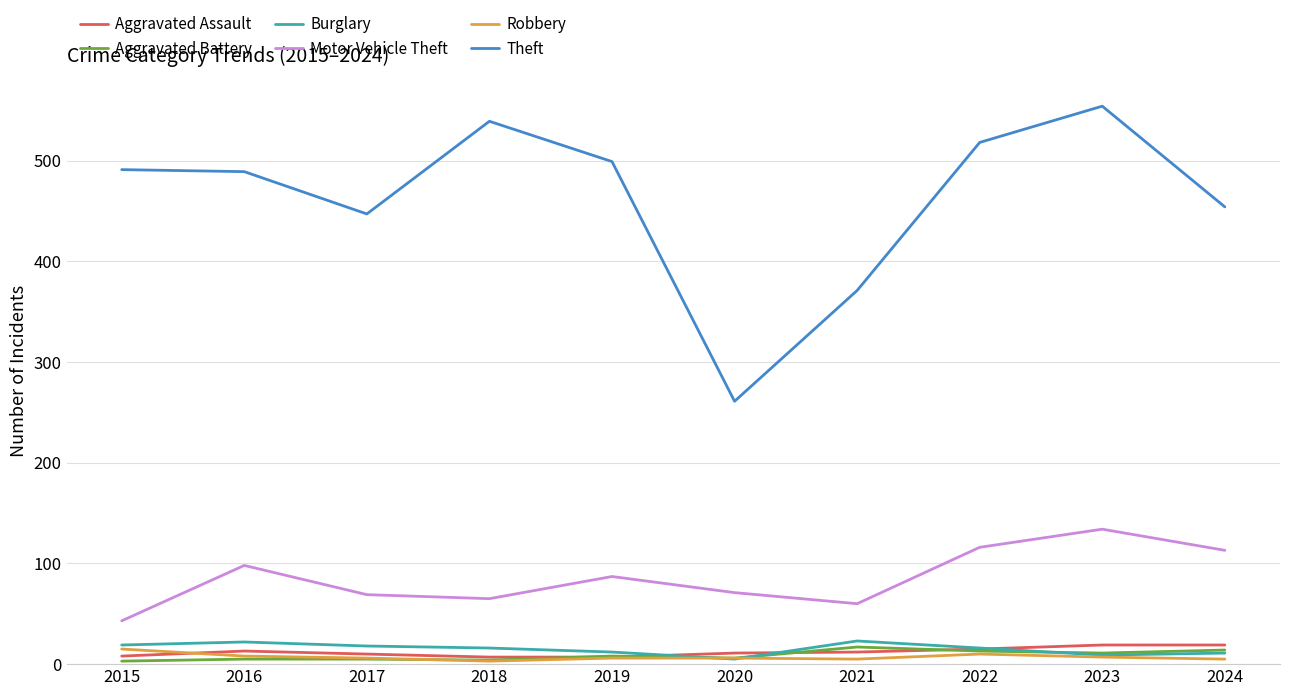

Which series has the largest total across all categories?

Theft